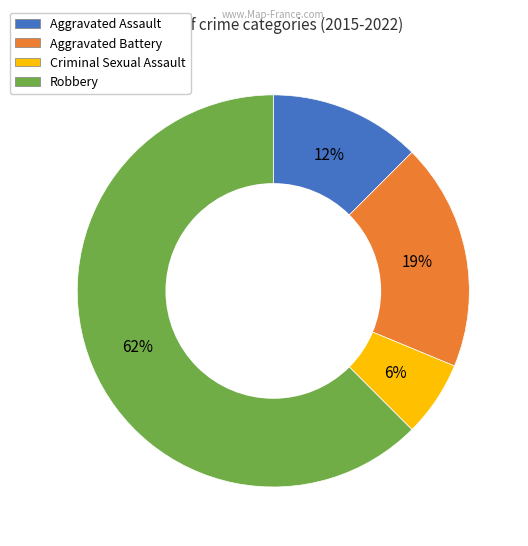

Is the sum of Aggravated Battery and Robbery greater than half?

Yes